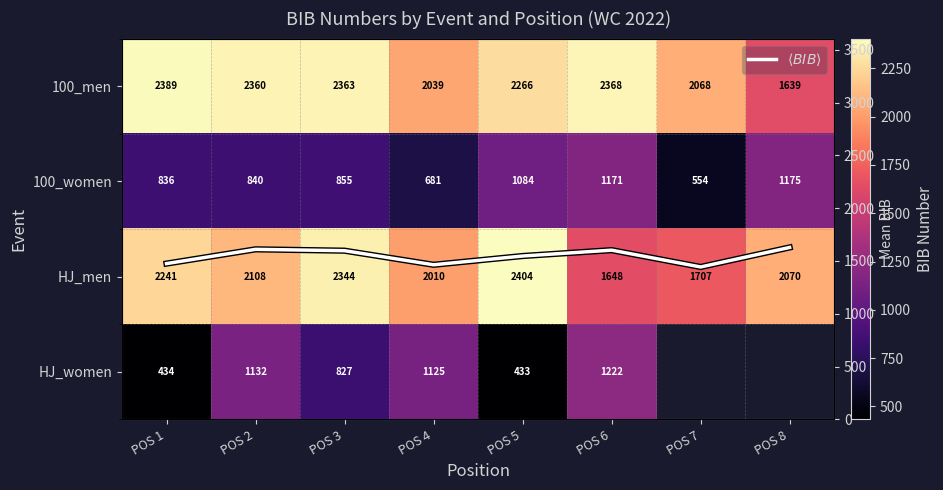

Rank the series by their maximum value, from highest to lowest.

HJ_men, 100_men, $\langle BIB \rangle$, HJ_women, 100_women